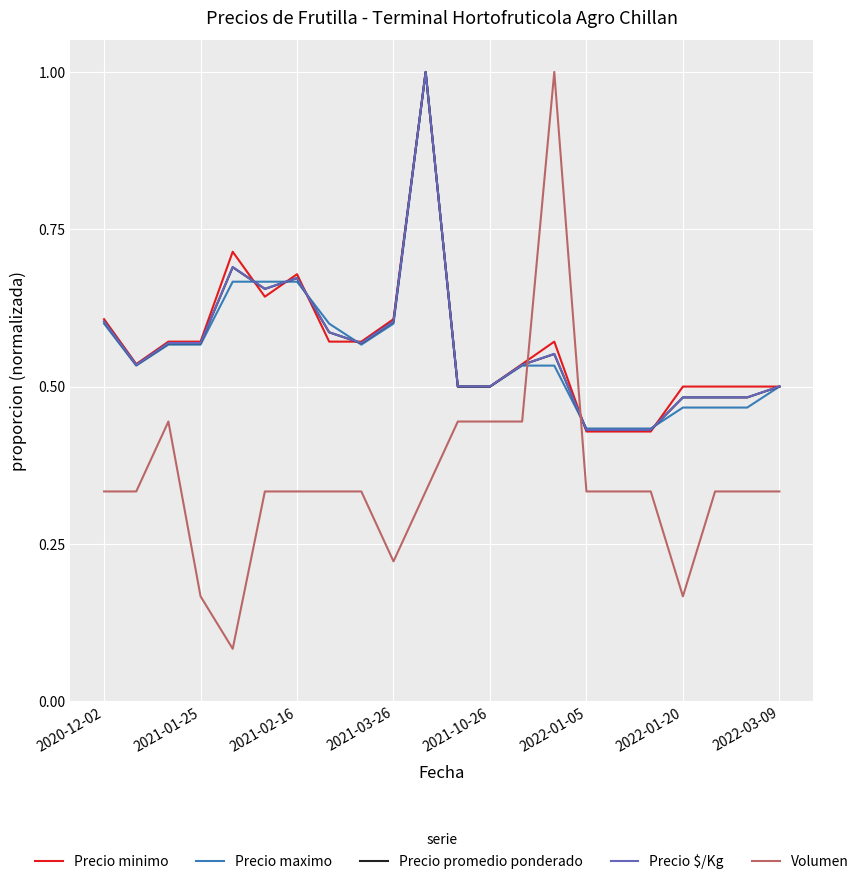

Which series has the largest range (max minus min)?

Volumen